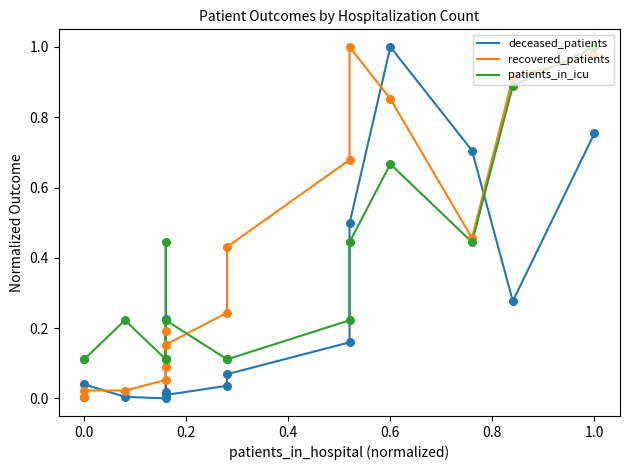

Which series has the largest total across all categories?

recovered_patients